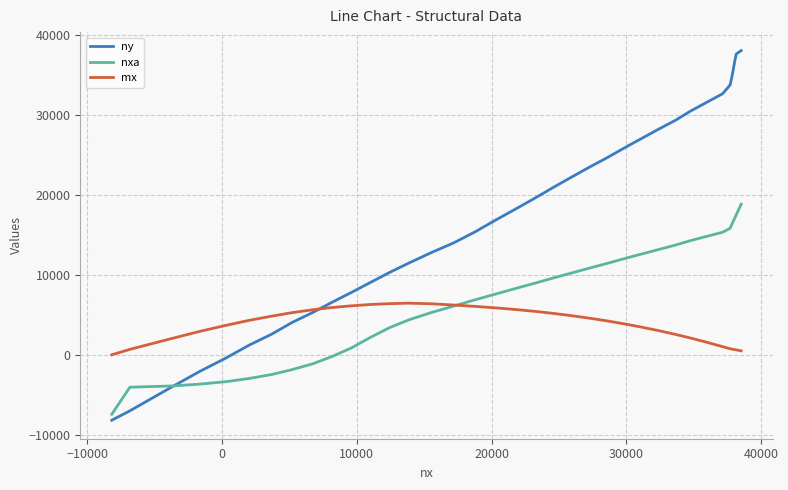

Rank the series by their maximum value, from highest to lowest.

ny, nxa, mx